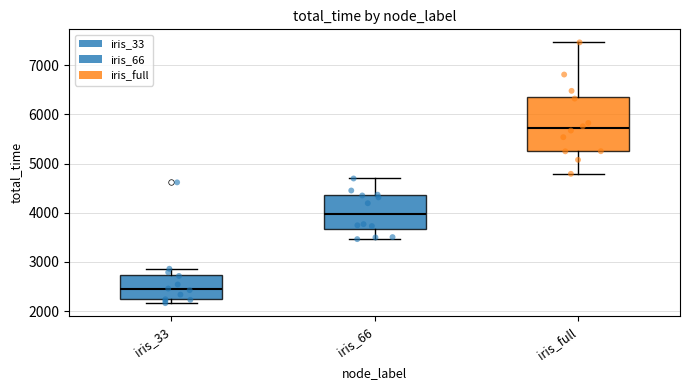

Reading left to right, read every box against the y-axis: the position of its median line, the range the box covers, and the ends of its whiskers. The values are not printed on the chart, so give them approximately, as read against the axis.

iris_33: median 2400, box 2200 to 2700, whiskers 2200 (just below the box's lower edge) to 2900
iris_66: median 4000, box 3700 to 4400, whiskers 3500 to 4700
iris_full: median 5700, box 5300 to 6400, whiskers 4800 to 7500